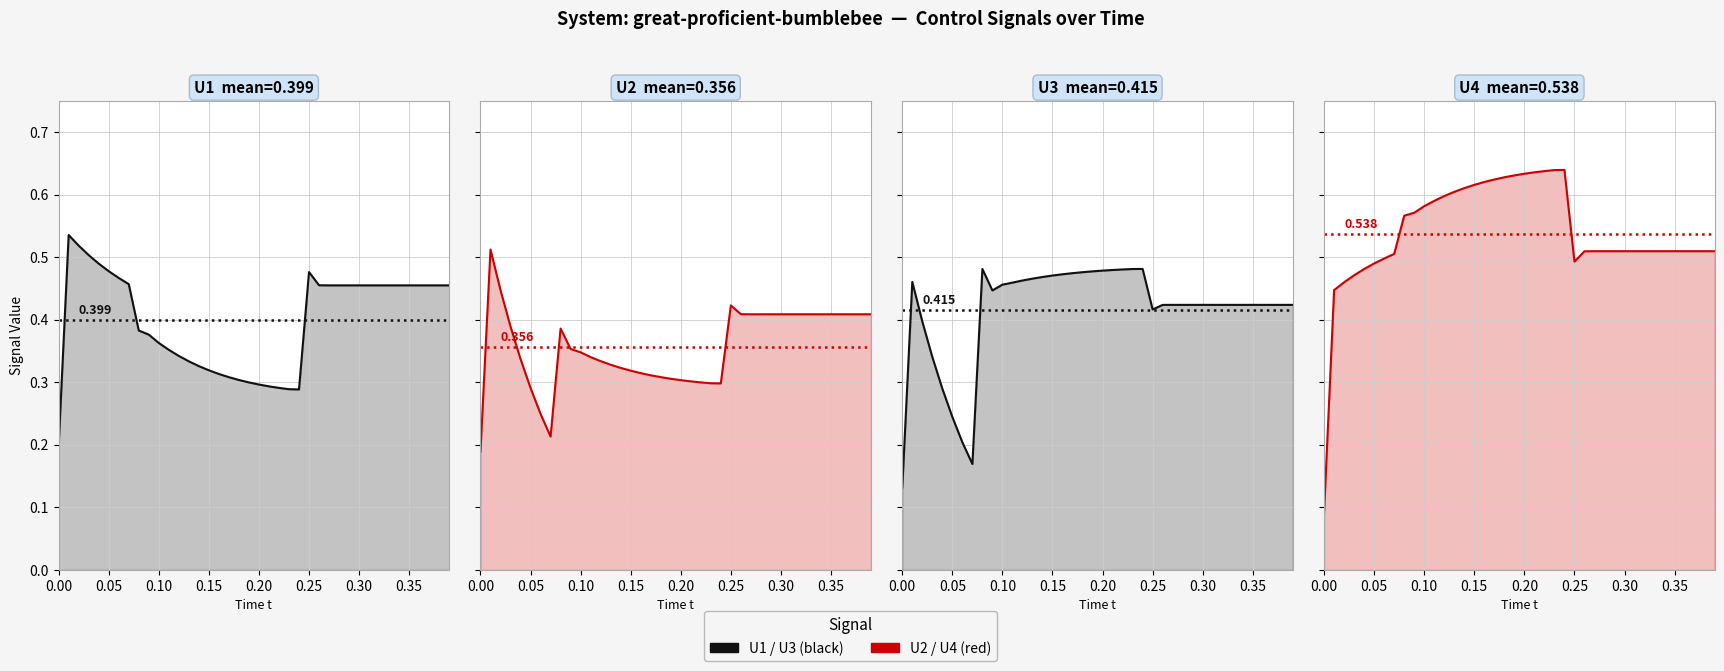

List the series in order of their peak value, lowest first.

U3, U2, U1, U4